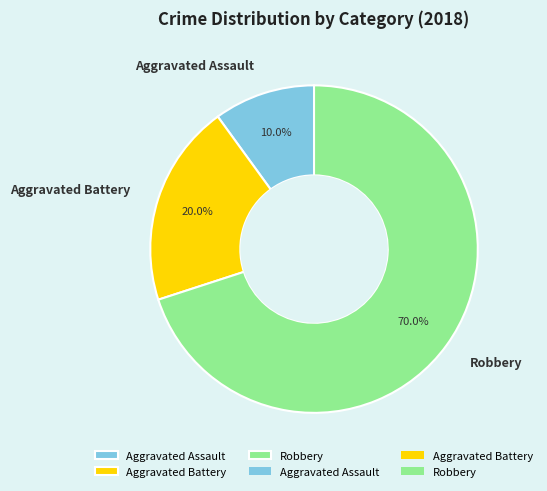

What is the largest slice in the pie chart?

Robbery